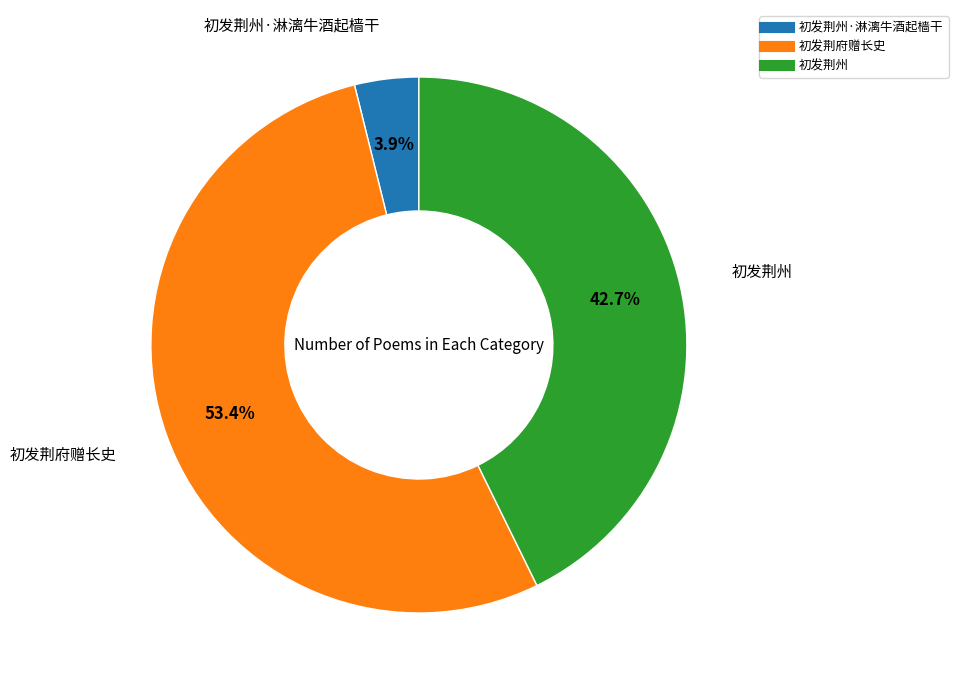

Is there any slice that represents more than half of the pie?

Yes